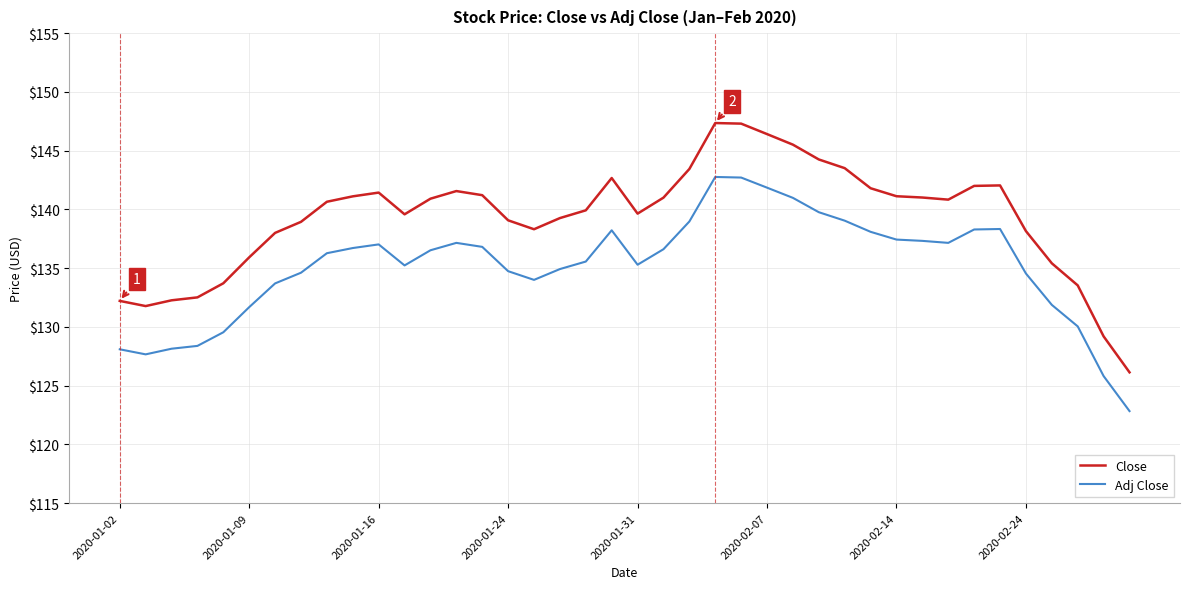

List the series in order of their overall mean, highest first.

Close, Adj Close